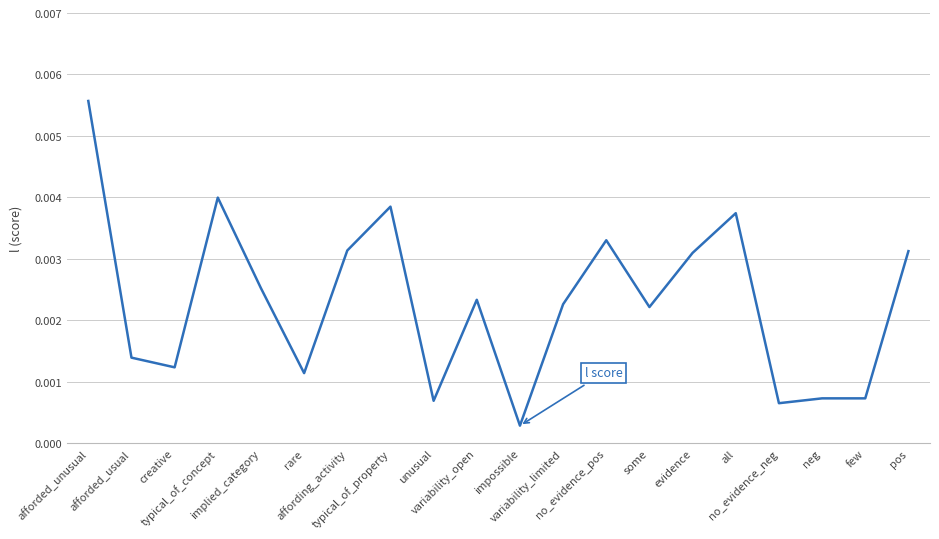

Rank the categories by value from lowest to highest.

impossible, no_evidence_neg, unusual, neg, few, rare, creative, afforded_usual, some, variability_limited, variability_open, implied_category, evidence, pos, affording_activity, no_evidence_pos, all, typical_of_property, typical_of_concept, afforded_unusual